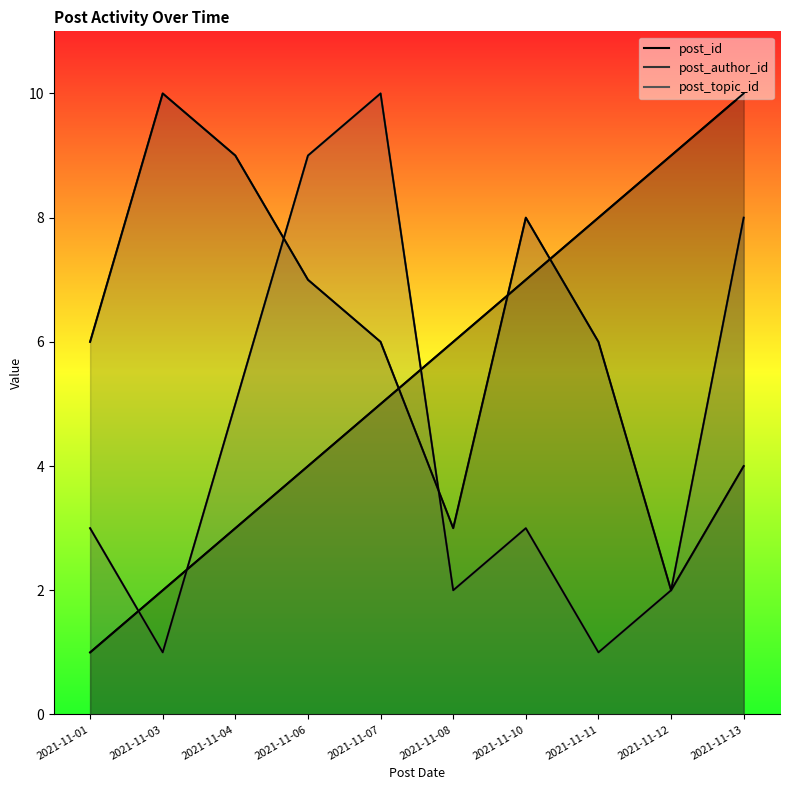

The value of post_topic_id at 2021-11-08 is 2. True or false?

True